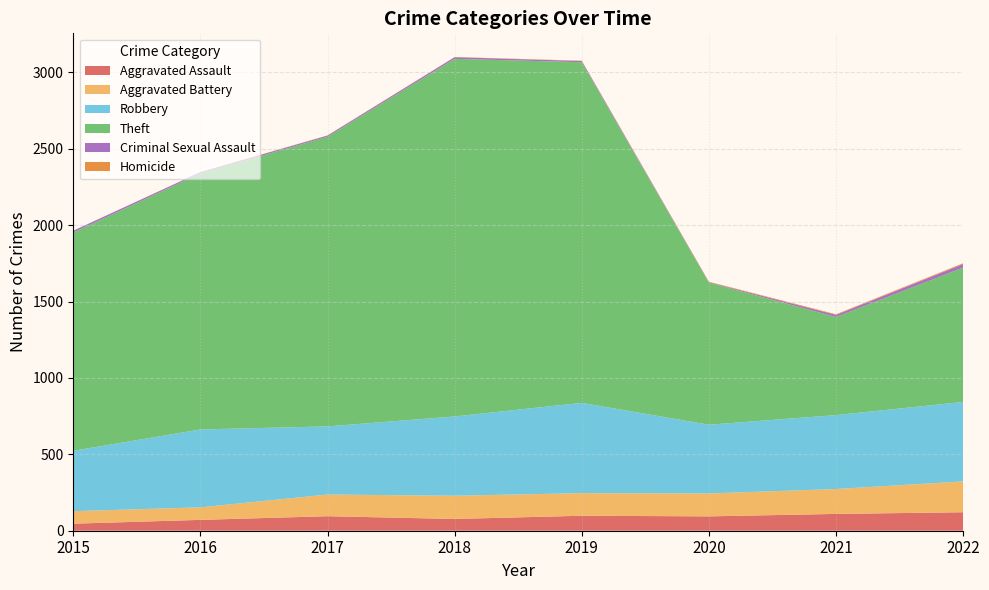

Reading left to right, list all the values displayed in this chart.

Aggravated Assault: 46	71	95	77	98	94	110	121
Aggravated Battery: 82	82	142	152	148	150	163	202
Robbery: 395	510	446	519	591	450	484	520
Theft: 1429	1676	1896	2341	2230	930	642	880
Criminal Sexual Assault: 12	8	8	11	8	3	14	23
Homicide: 0	1	1	1	2	3	4	5